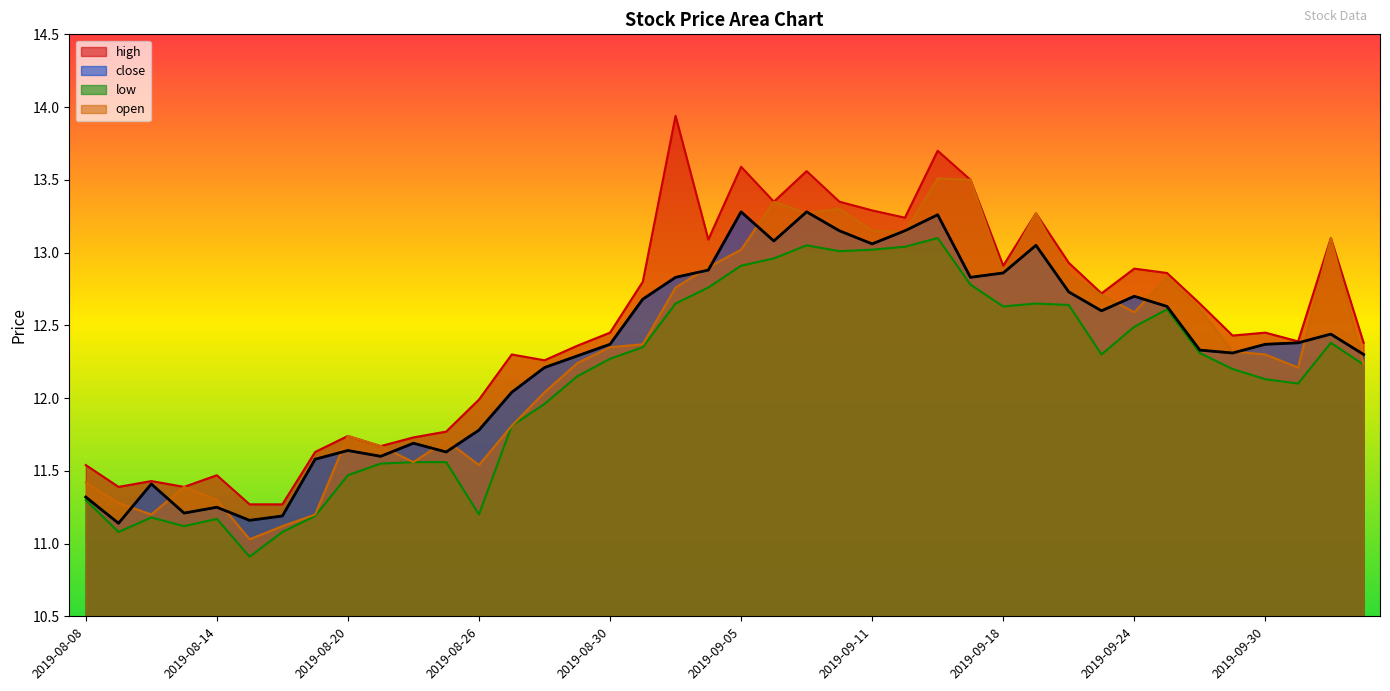

What is the greatest value displayed?

13.9